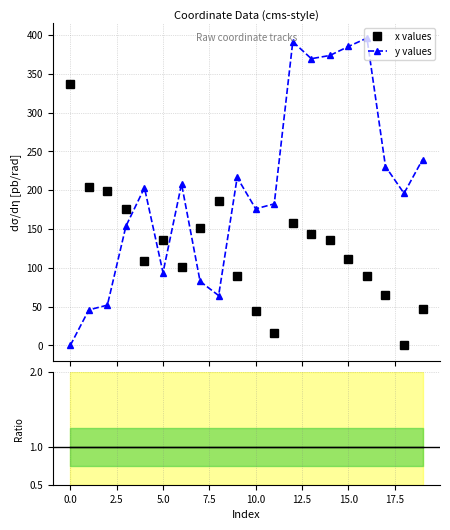

True or false: y values has more than 1 points higher than both neighbors.

True